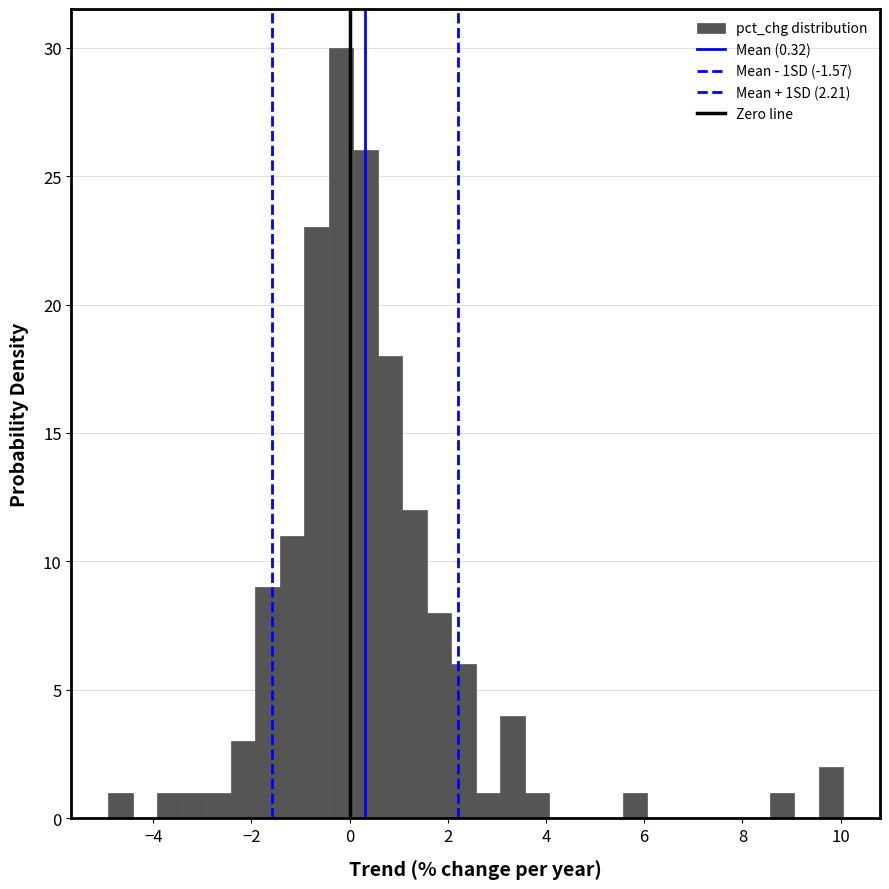

Around what value on the x-axis is the tallest bar? Give the approximate position of its centre, as read against the axis.

-0.2